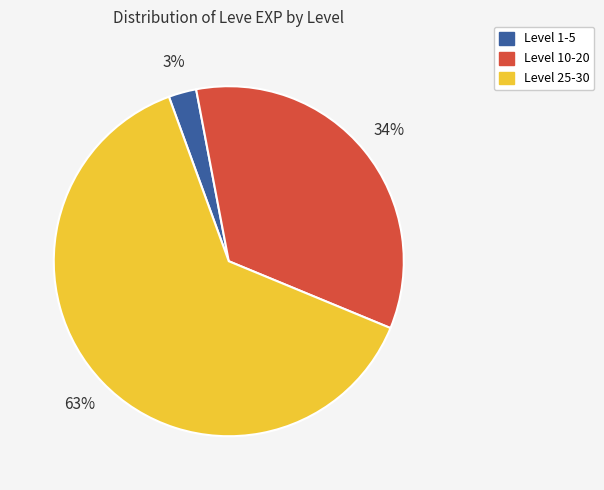

Is there a majority slice in this chart?

Yes